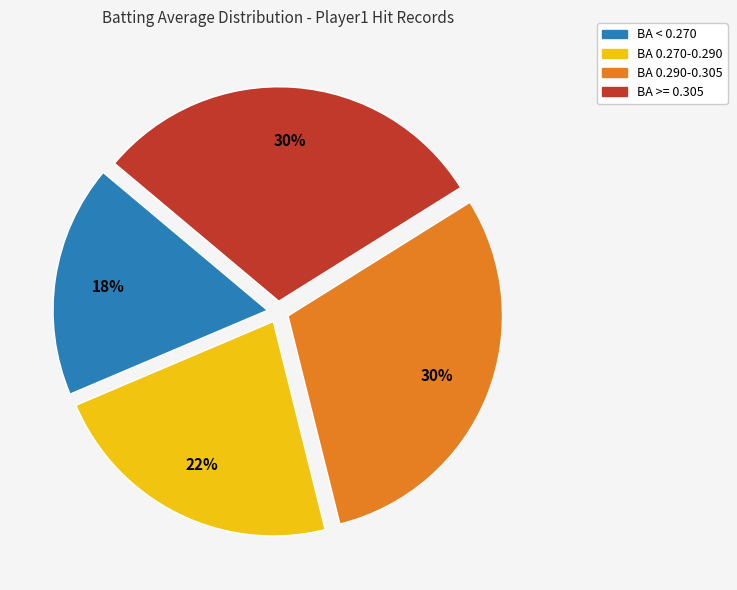

To the nearest percent, what is the average slice percentage?

25%